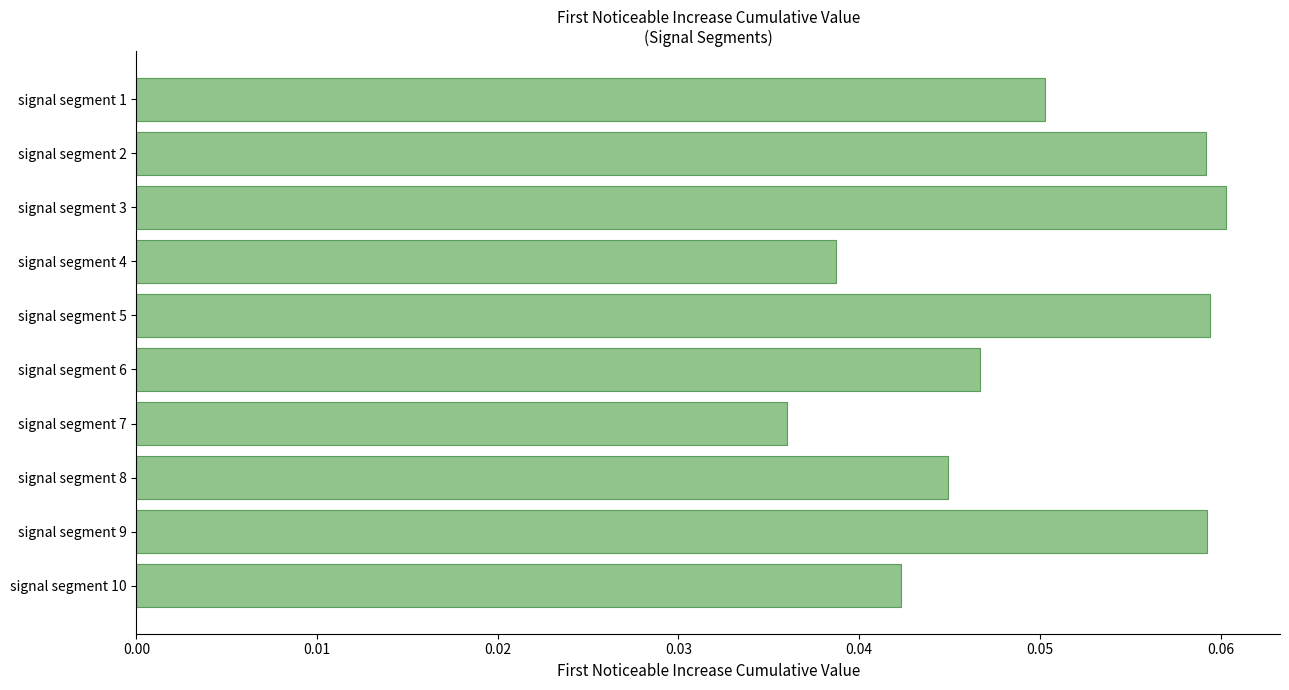

At which category does the chart reach its peak across all series?

signal segment 3